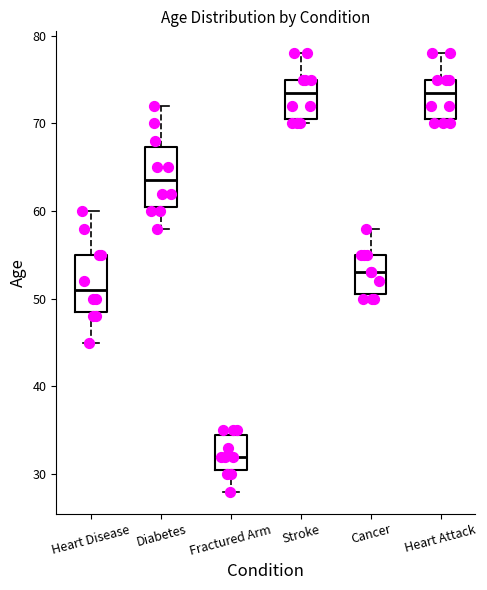

Where does the median line of the box for Fractured Arm sit on the y-axis? The values are not printed on the chart, so give them approximately, as read against the axis.

32